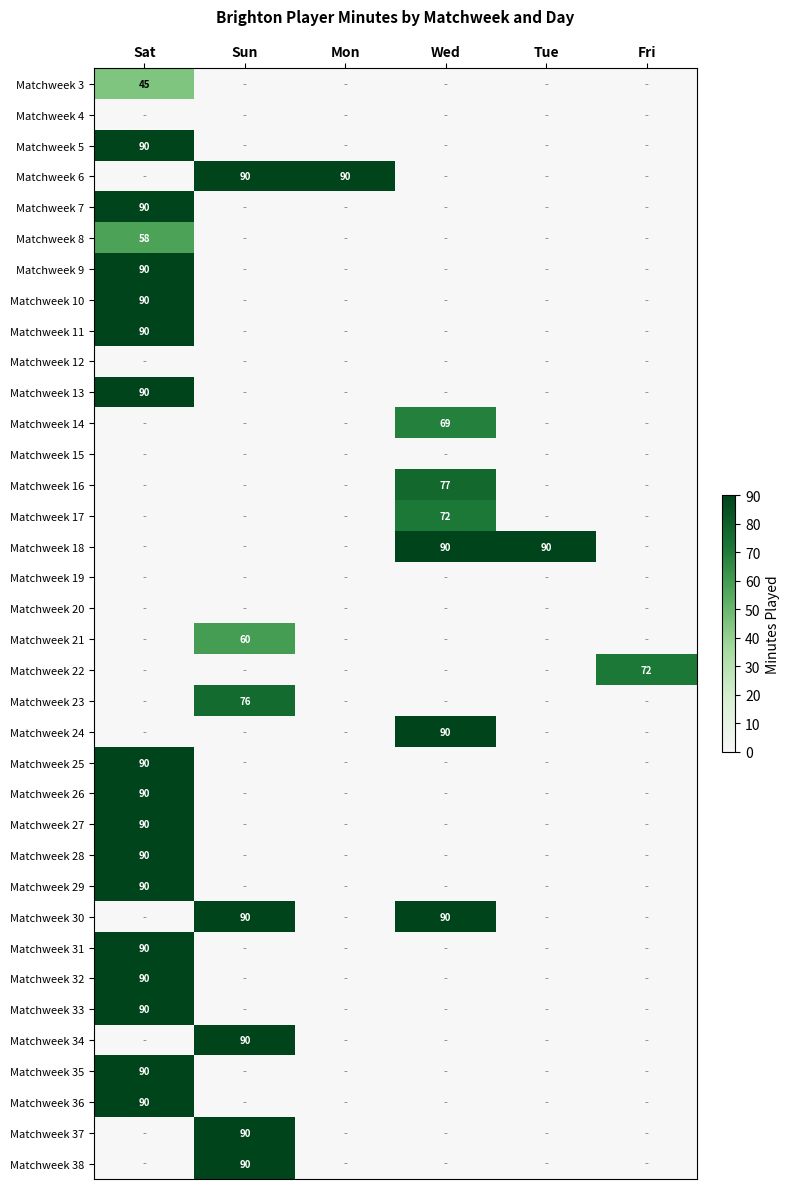

The value of Matchweek 37 at Sun is 154. True or false?

False